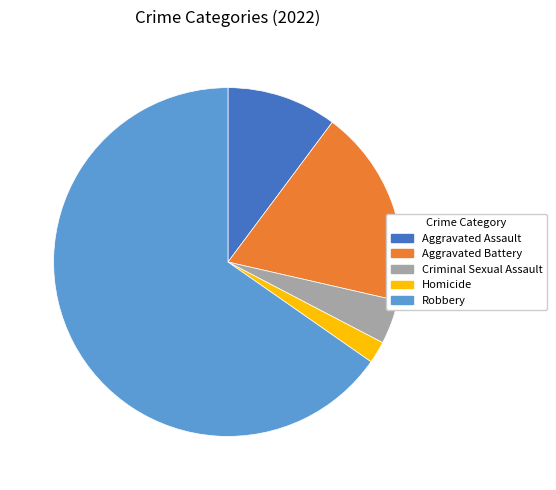

Is there any slice that represents more than half of the pie?

Yes